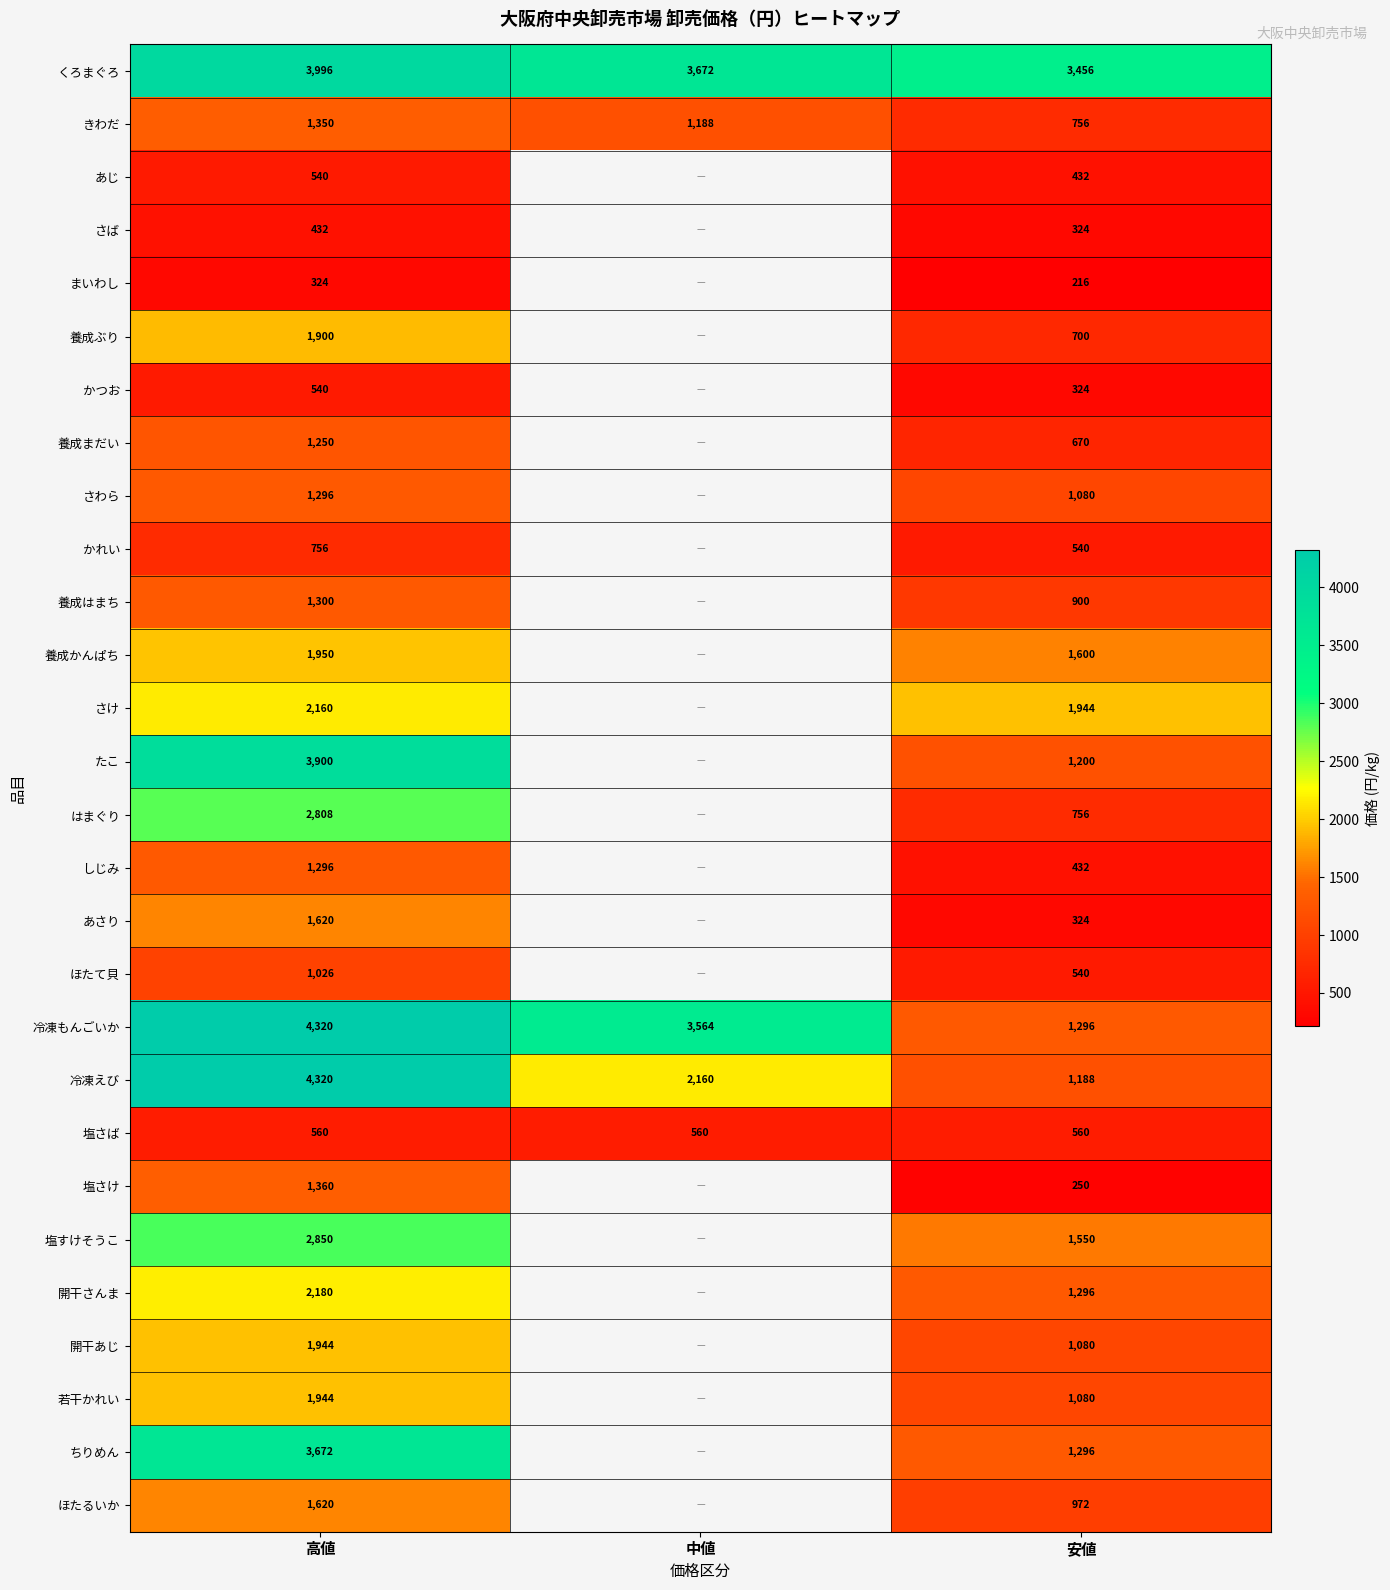

Which series changed the most between 高値 and 安値?

冷凍えび